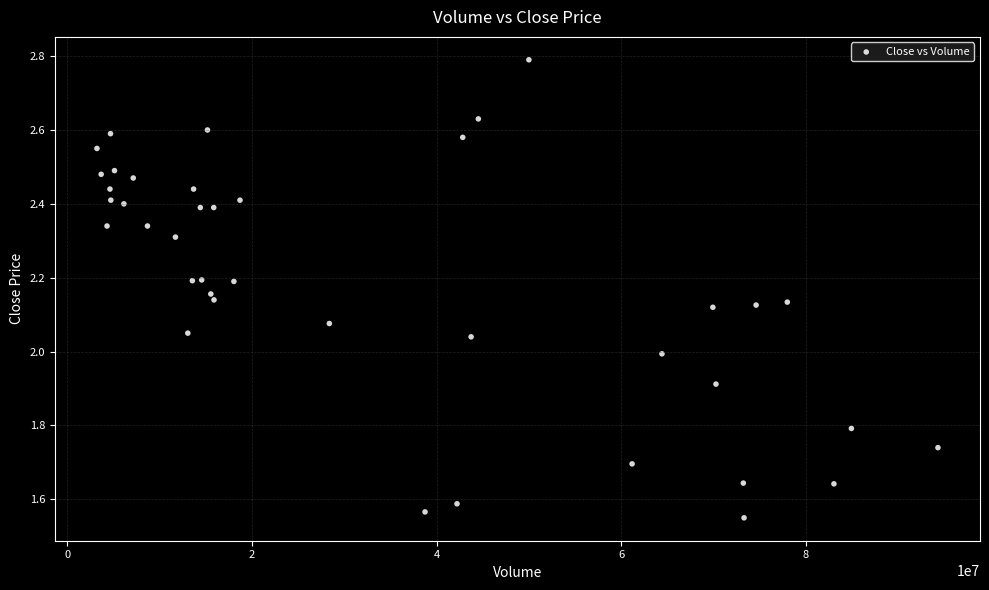

What is the range of X values (max minus min)?

91123815.0